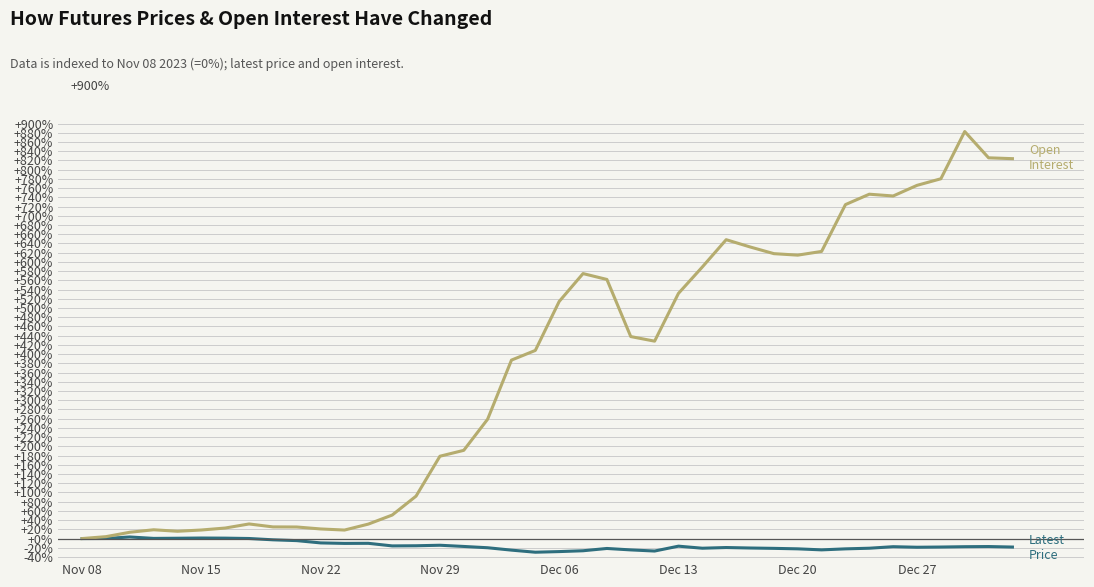

What is the maximum value shown in the chart?

882.7